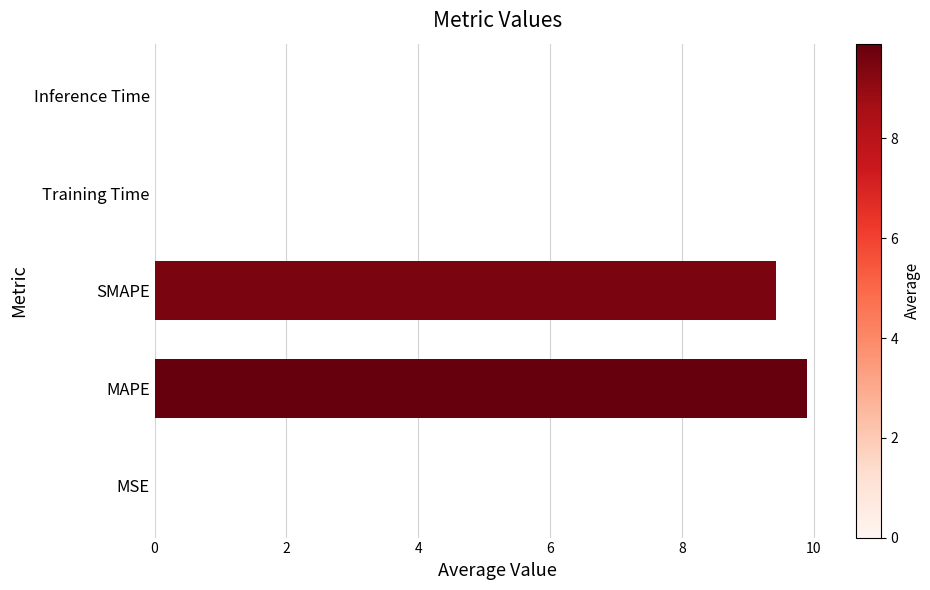

Count the number of categories in the chart.

5